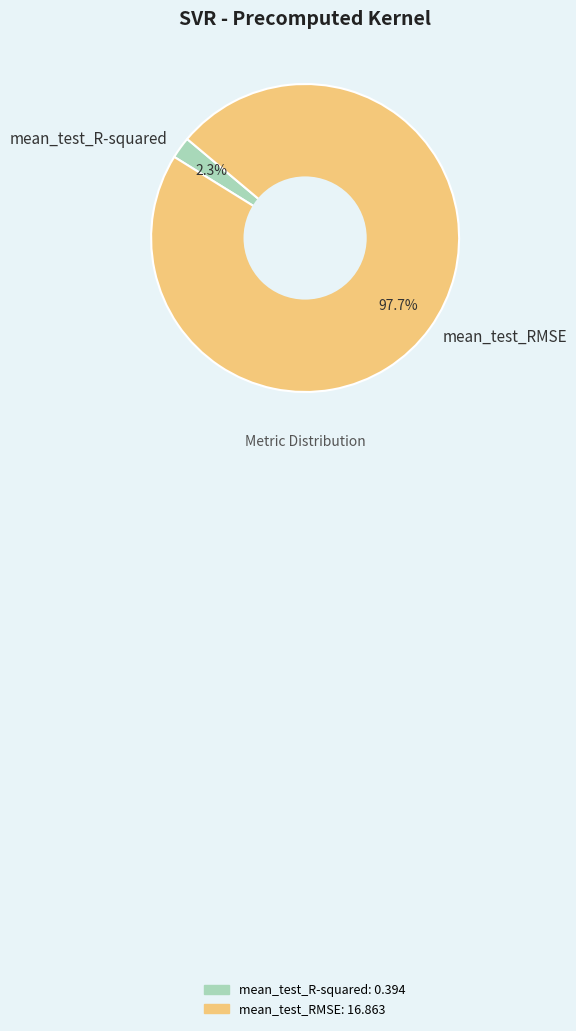

Is it true that mean_test_RMSE is 98% of the pie?

True